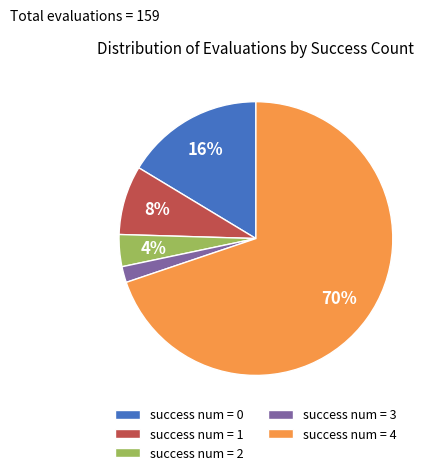

Does success num = 1 account for over 50% of the chart?

No